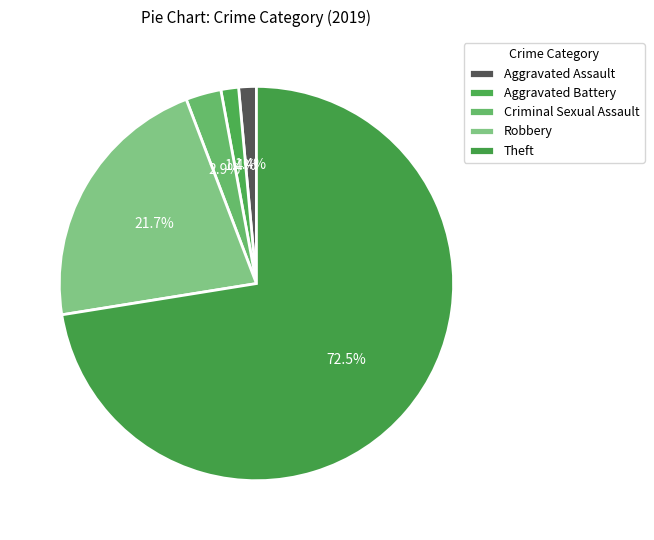

Does any single category account for the majority?

Yes